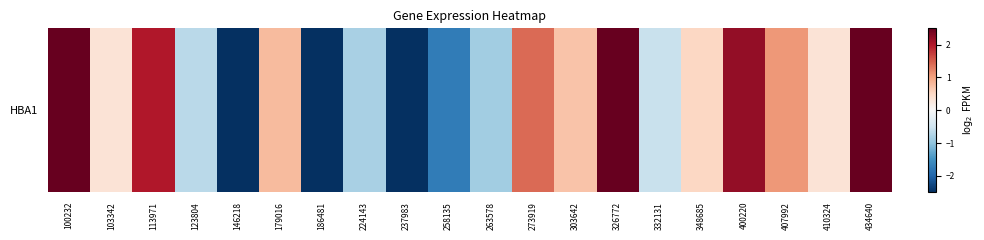

What is the difference between the maximum and minimum values?

10.9